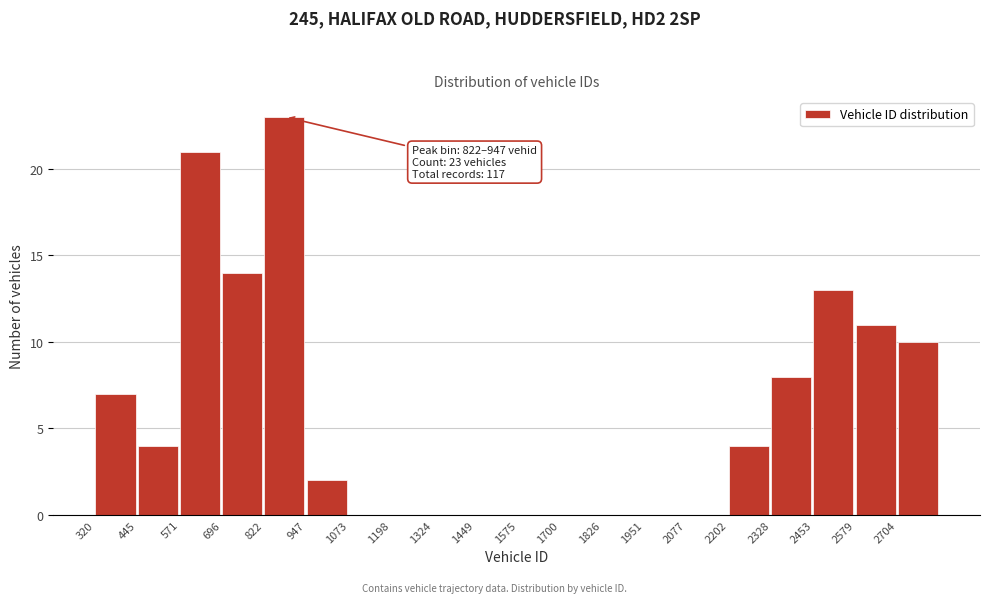

Over which range of the x-axis is the bar tallest?

820 to 940